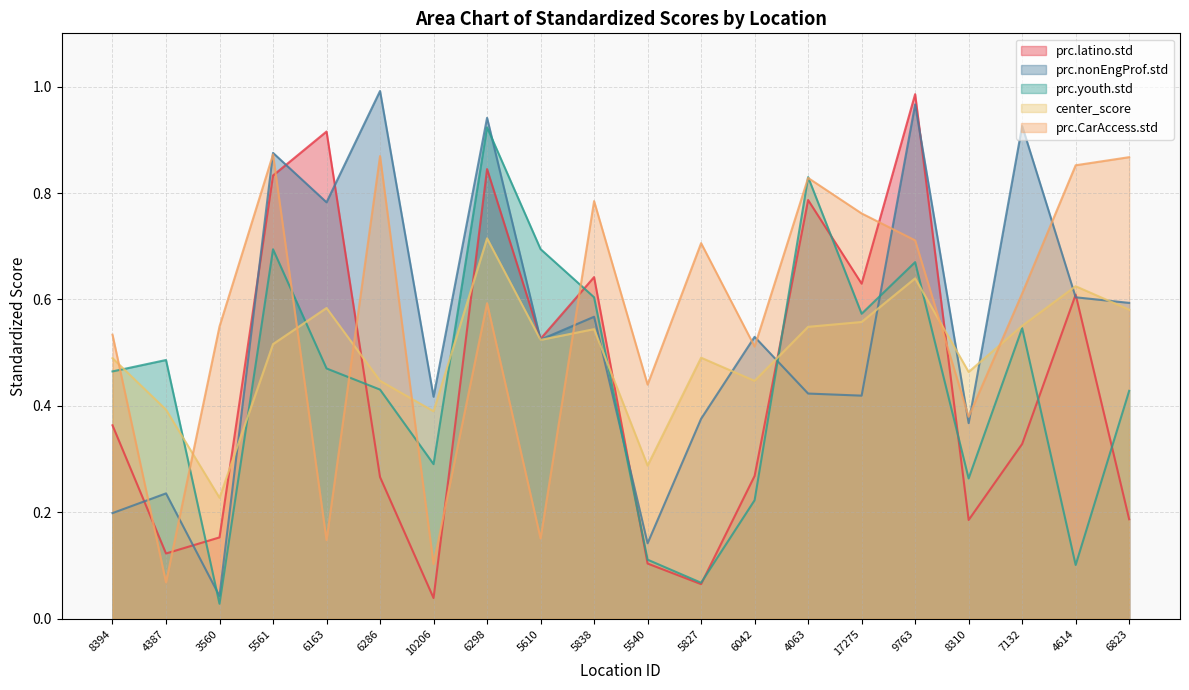

What is the maximum value shown in the chart?

1.0